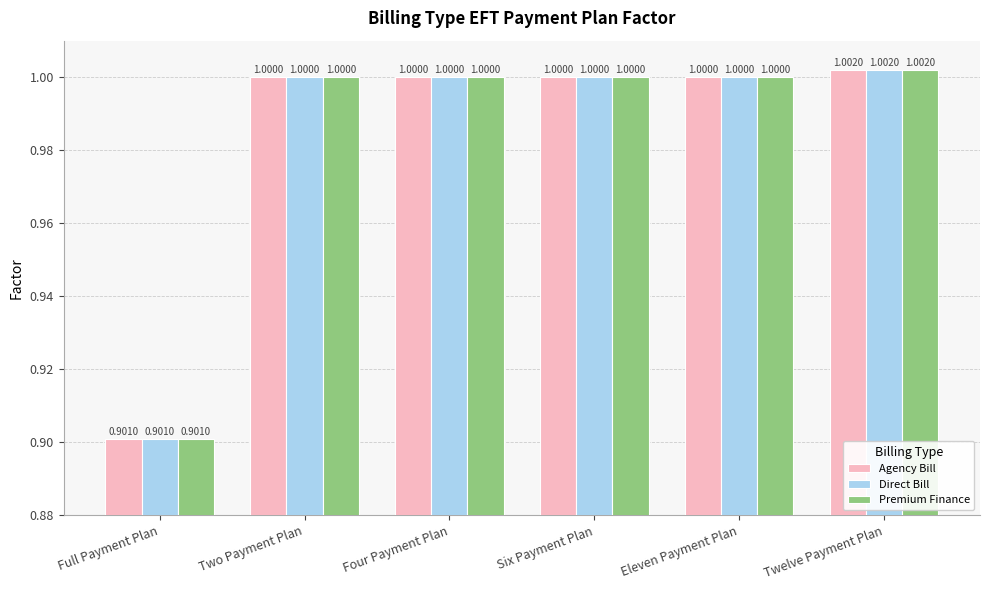

What is the total value across all series at Eleven Payment Plan?

3.0